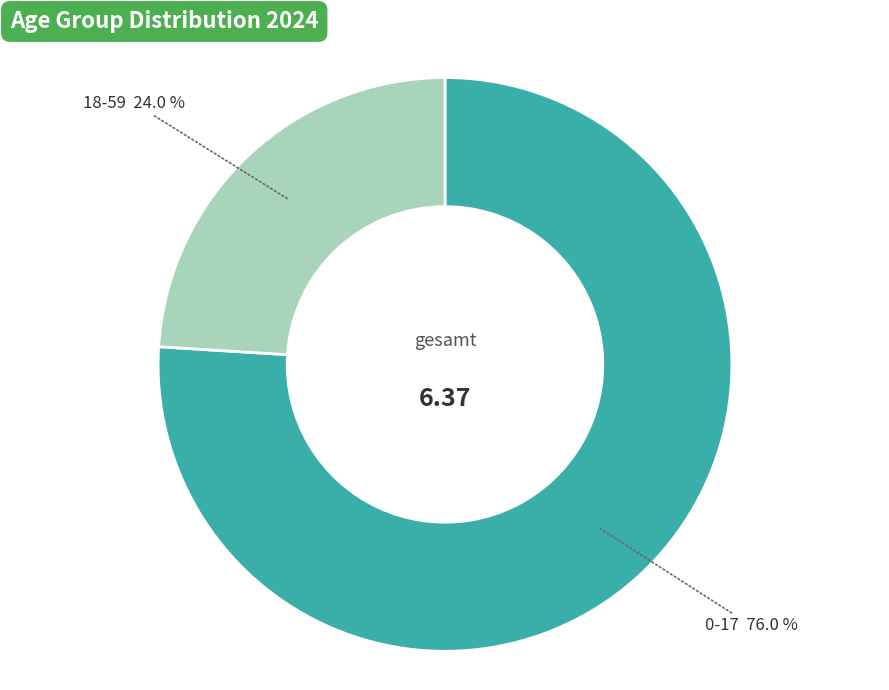

Which has a higher value, 18-59 or 0-17?

0-17